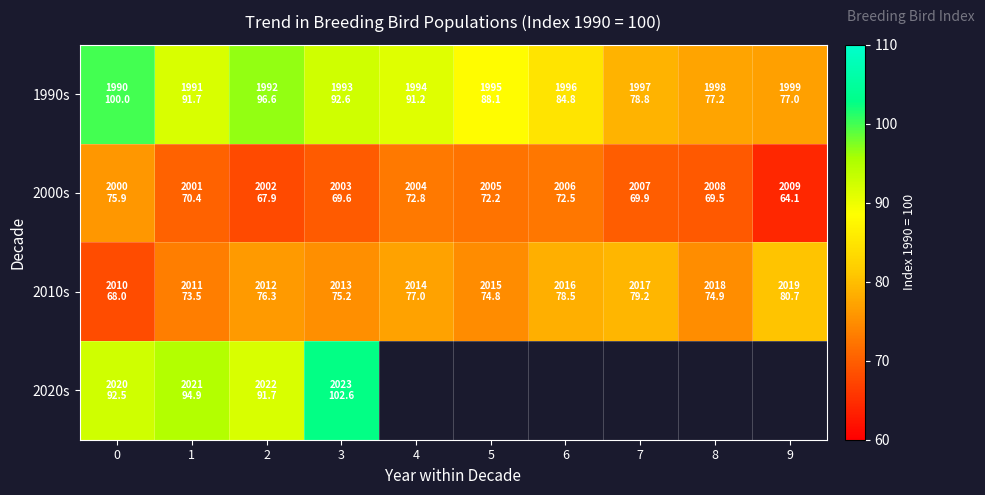

Rank the series by their maximum value, from lowest to highest.

2000s, 2010s, 1990s, 2020s